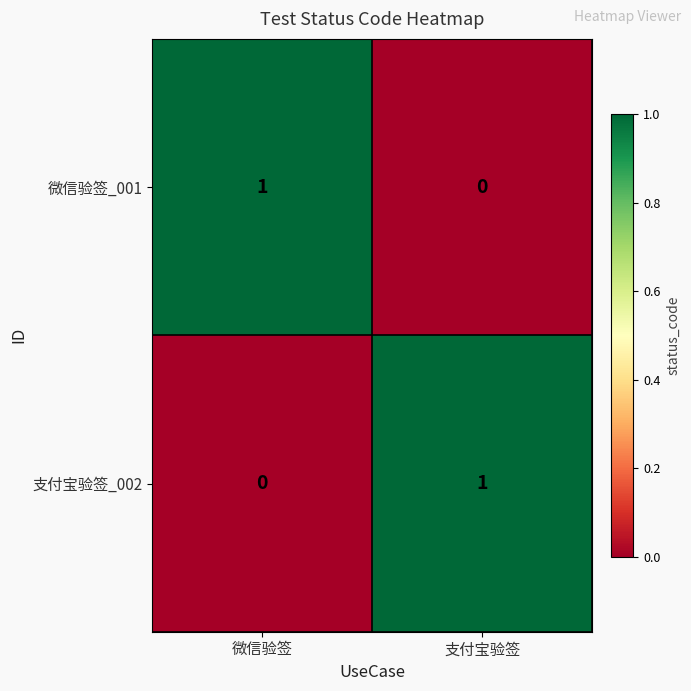

Which category has the highest value in the 微信验签_001 series?

微信验签